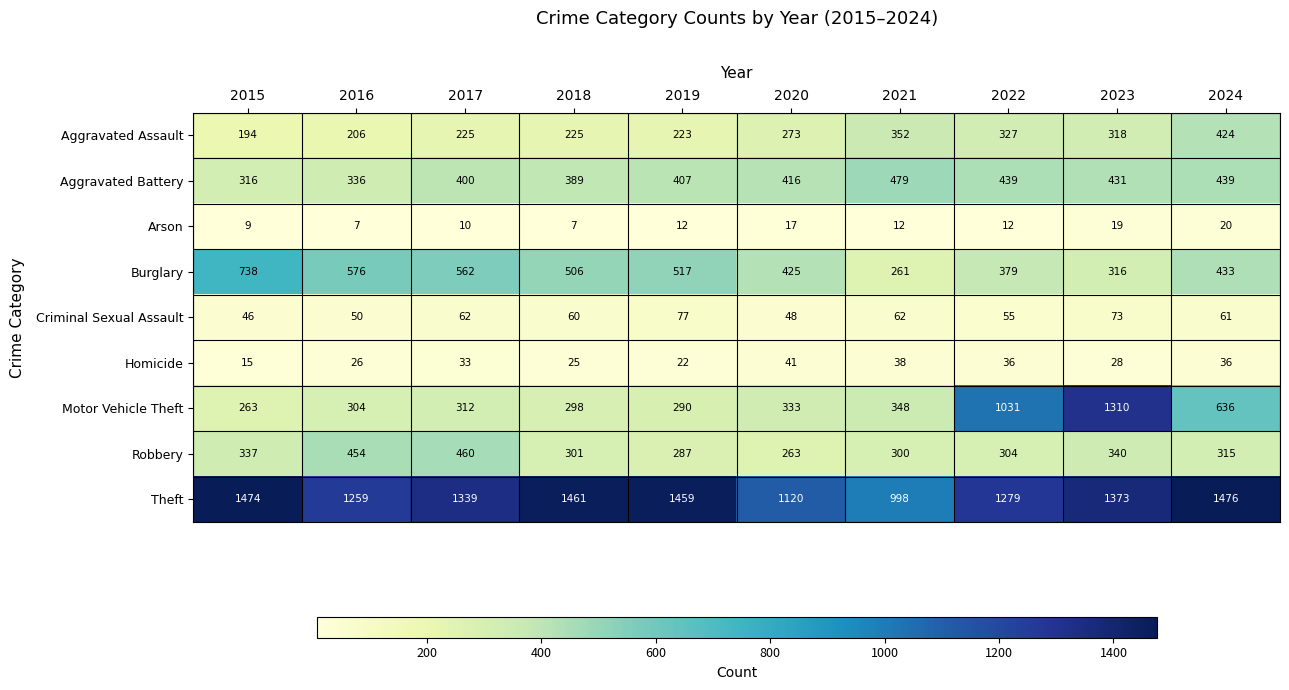

How many series are shown in this chart?

9